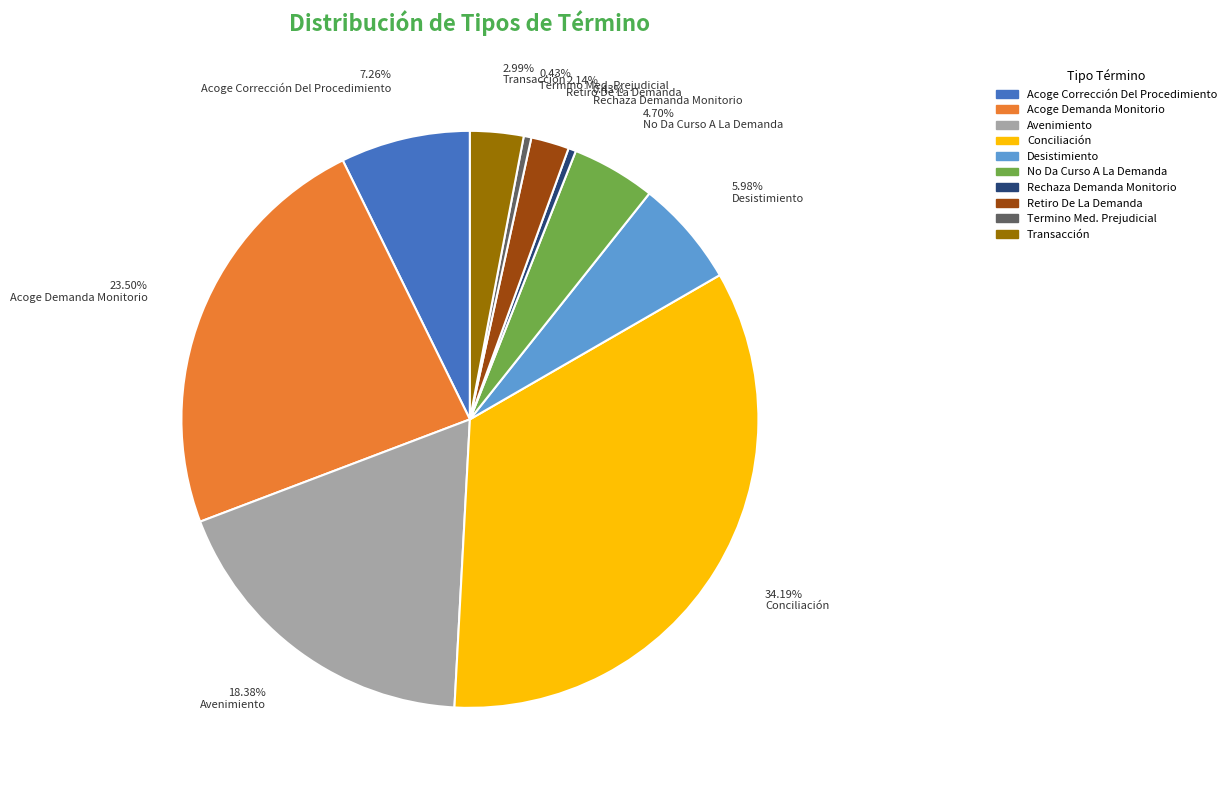

Is it true that Rechaza Demanda Monitorio is 0% of the pie?

True